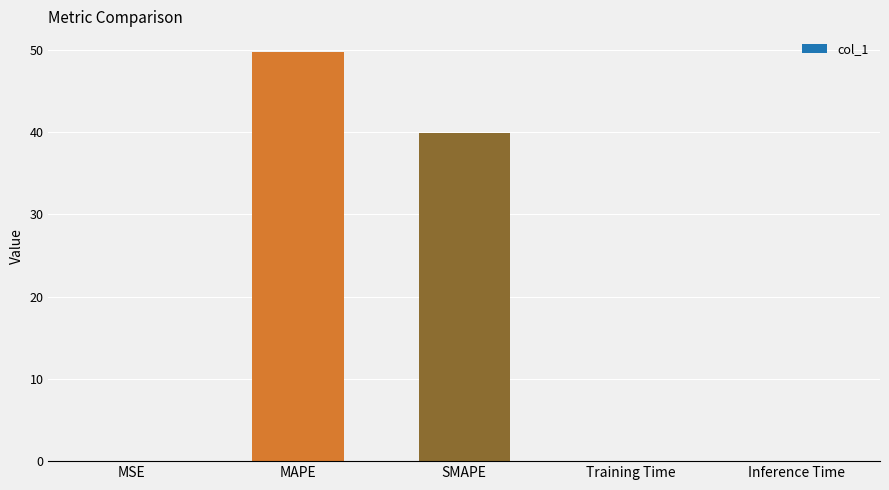

What is the maximum value shown in the chart?

49.7